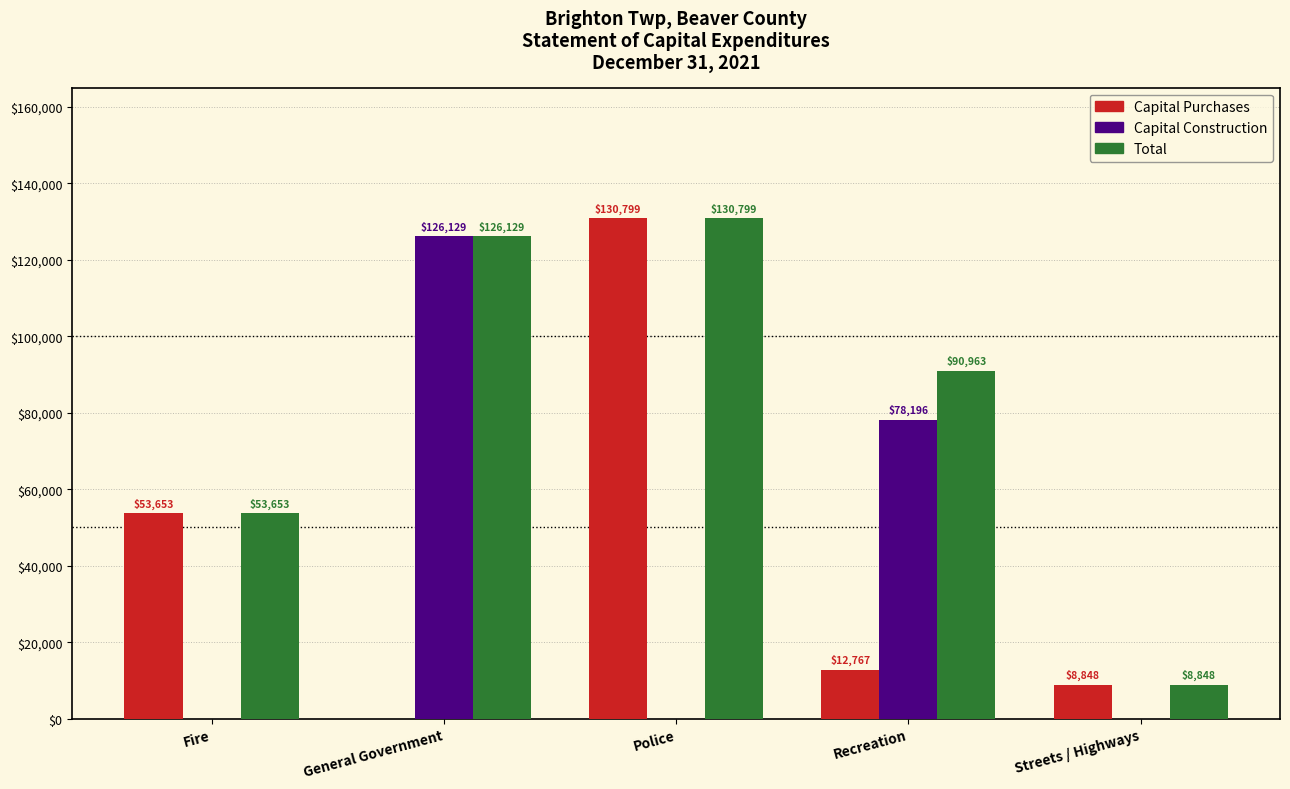

What is the sum of the Capital Construction values at Recreation and Streets / Highways?

78196